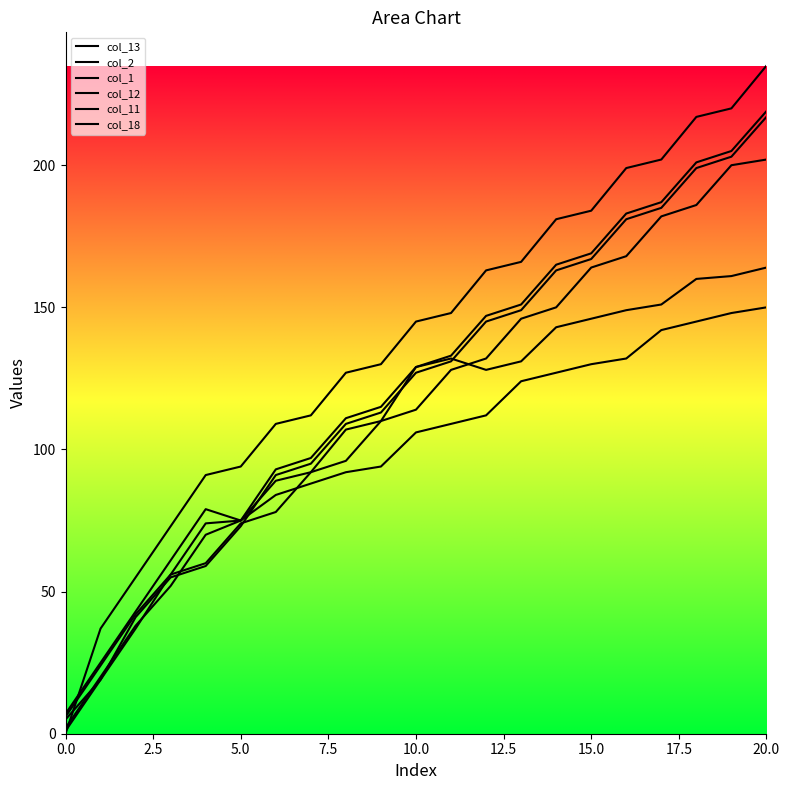

Does the chart display data point markers on the line(s)?

No